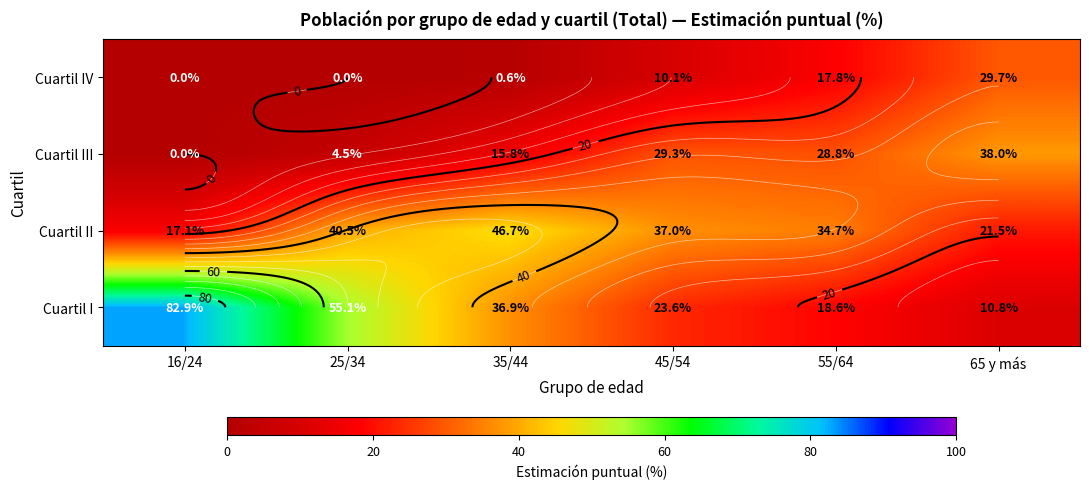

At how many categories does at least one series exceed 19?

6